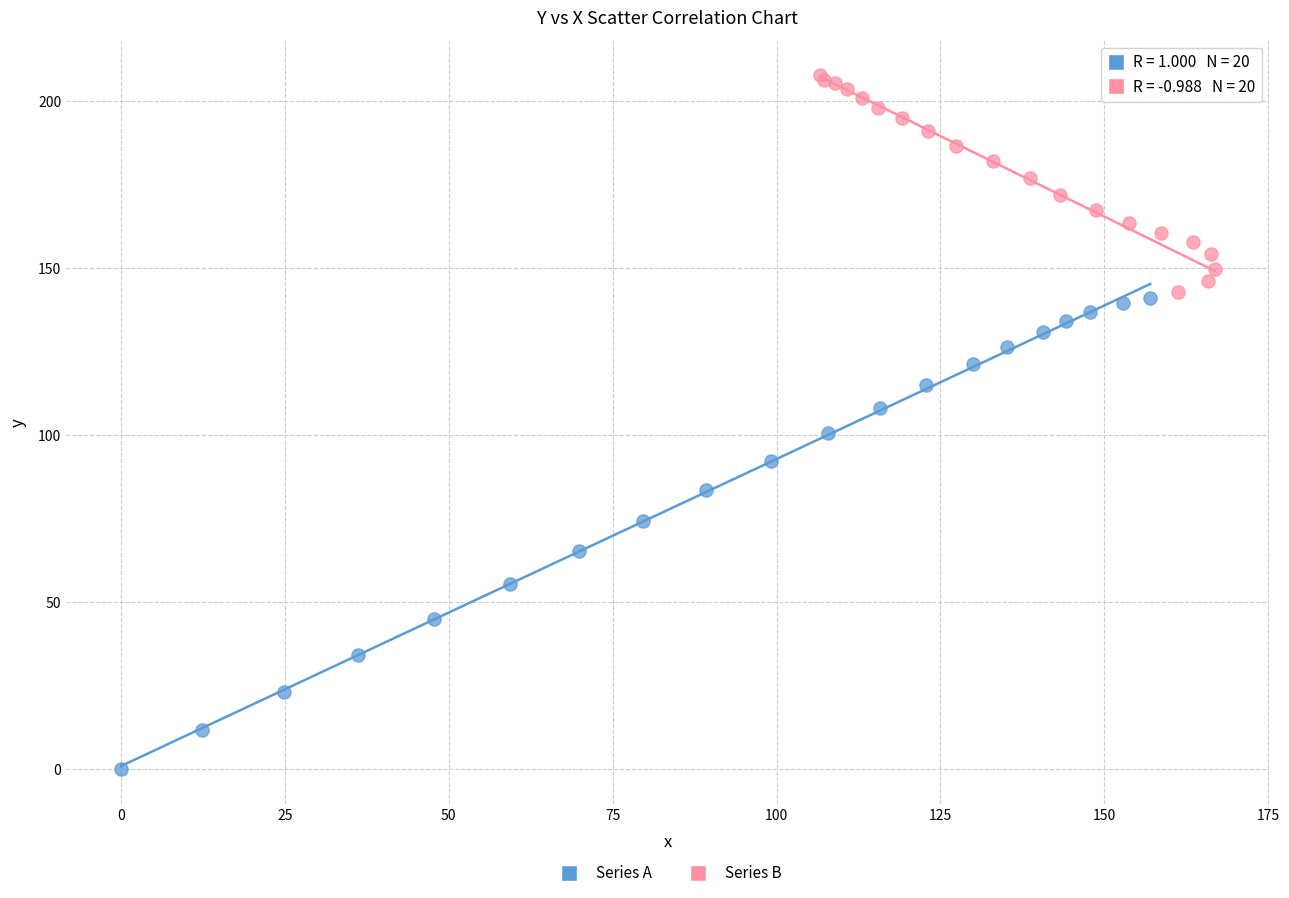

Which series reaches the maximum Y coordinate?

Series B